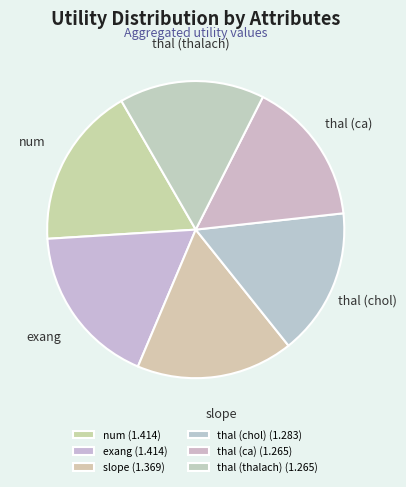

To the nearest percent, what is the difference between the largest and smallest slice percentages?

2%